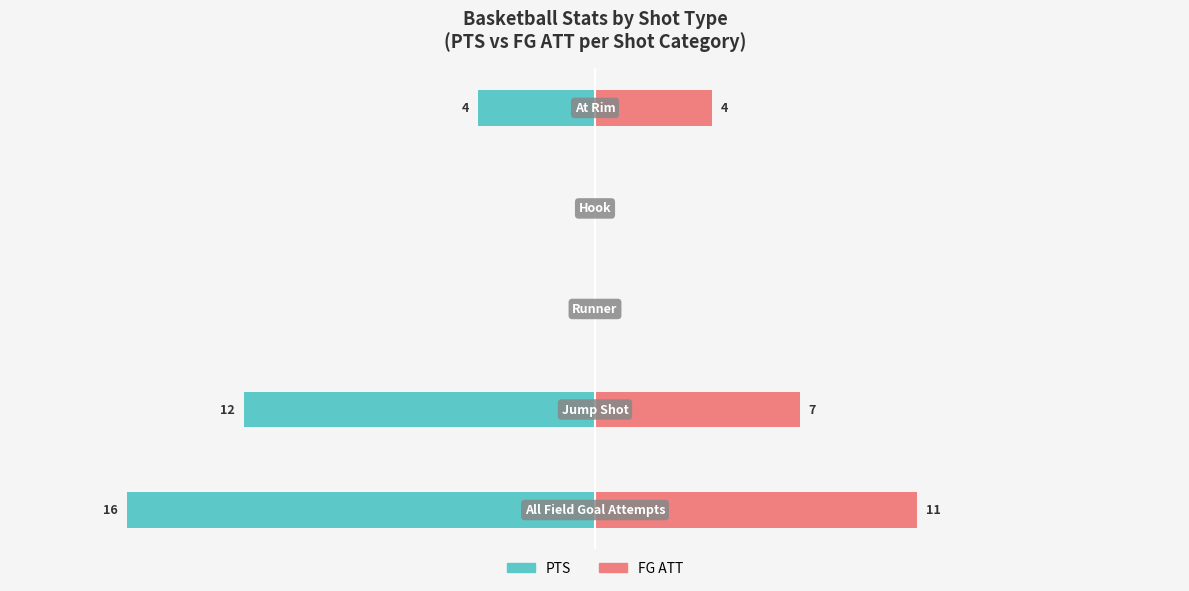

How many categories are shown in the chart?

5